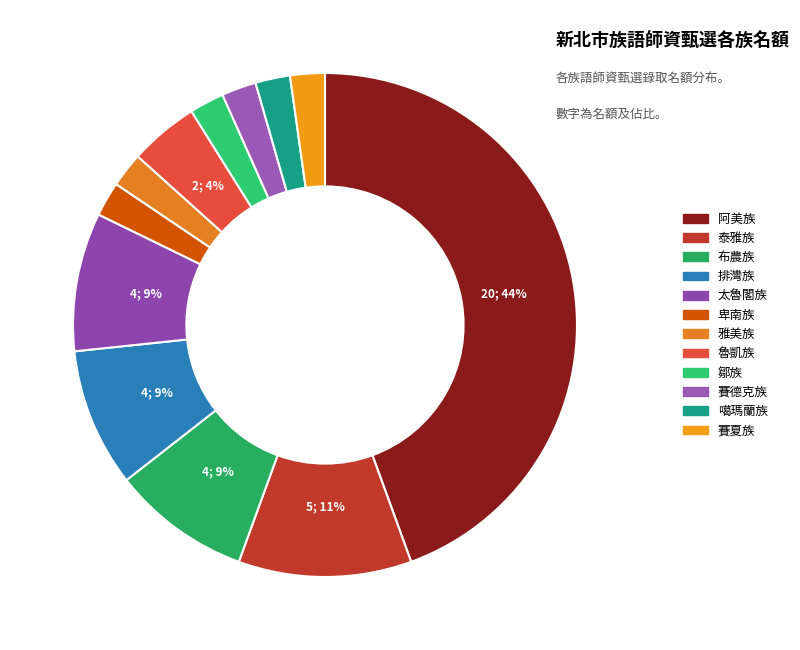

How many slices are in this pie chart?

12